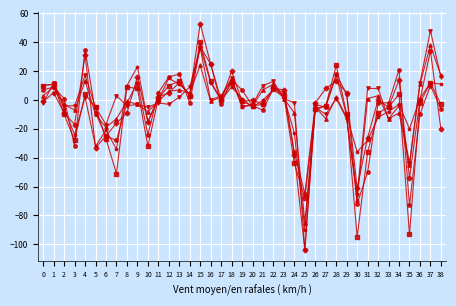

What is the total value across all series at 3?

-112